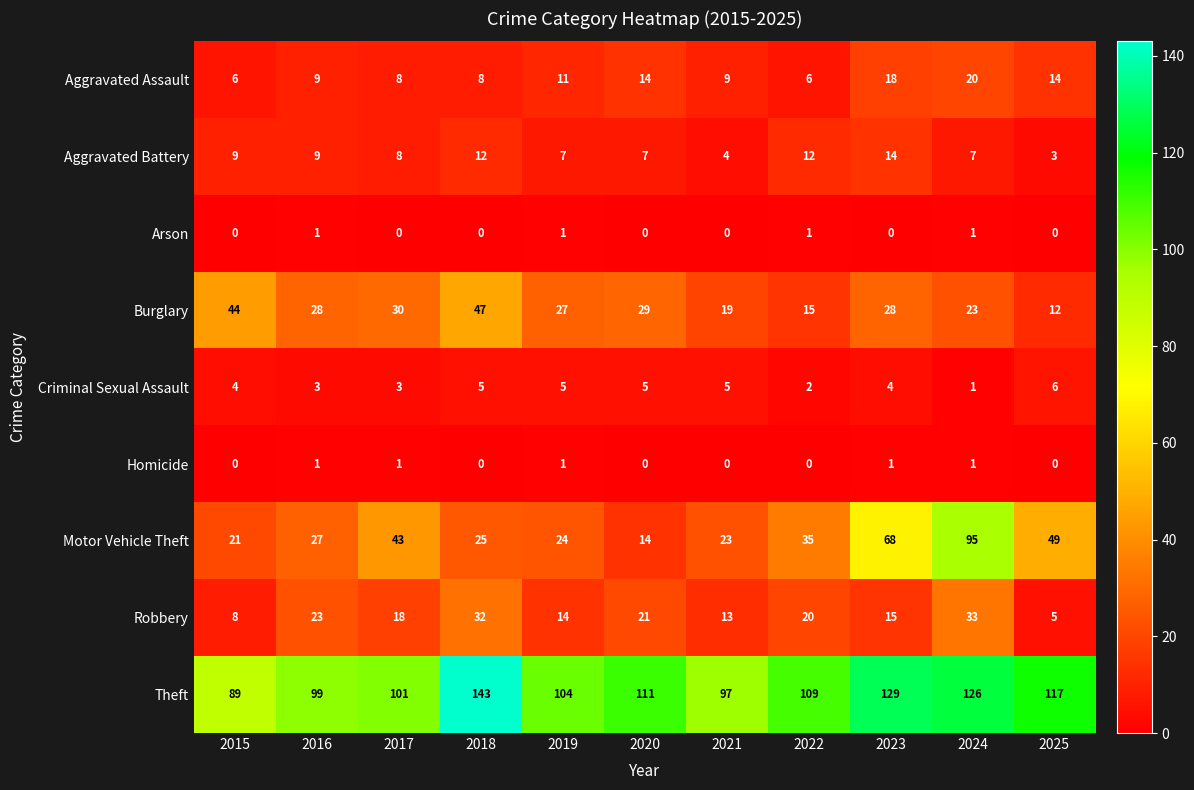

What is the difference between the Motor Vehicle Theft values at 2025 and 2018?

24